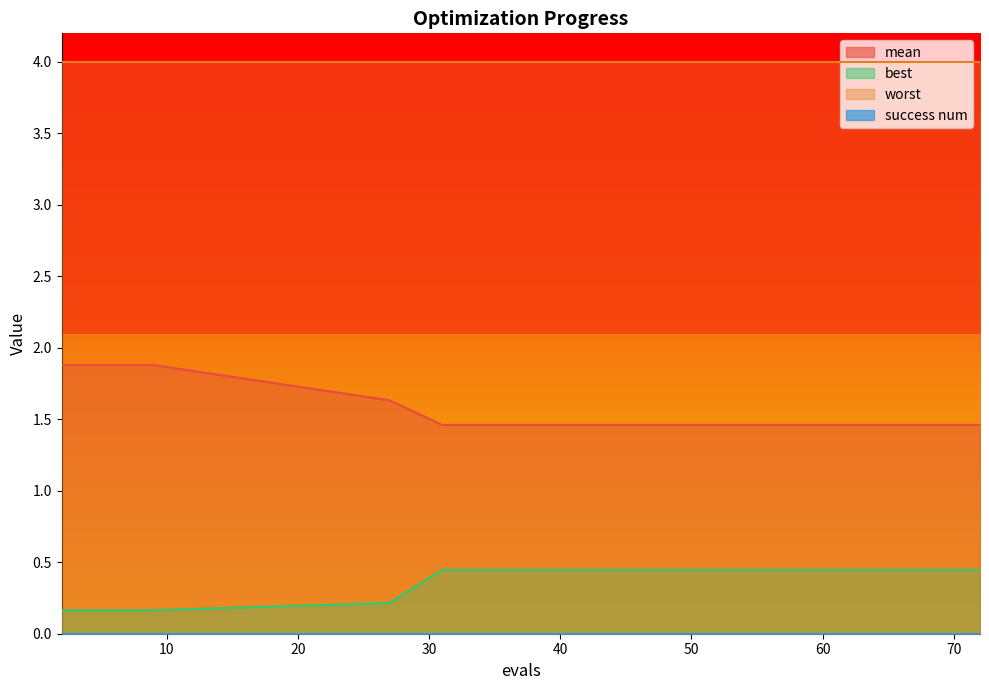

Between 9 and 53, which is larger?

9